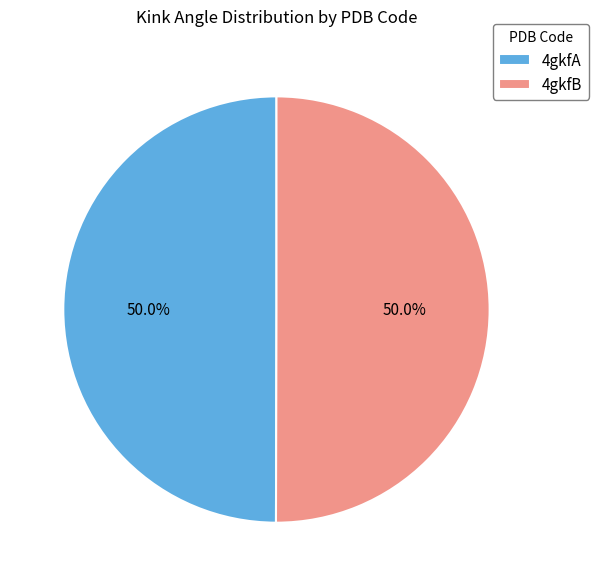

Approximately how many times larger is the value at 4gkfA compared to 4gkfB?

1.0